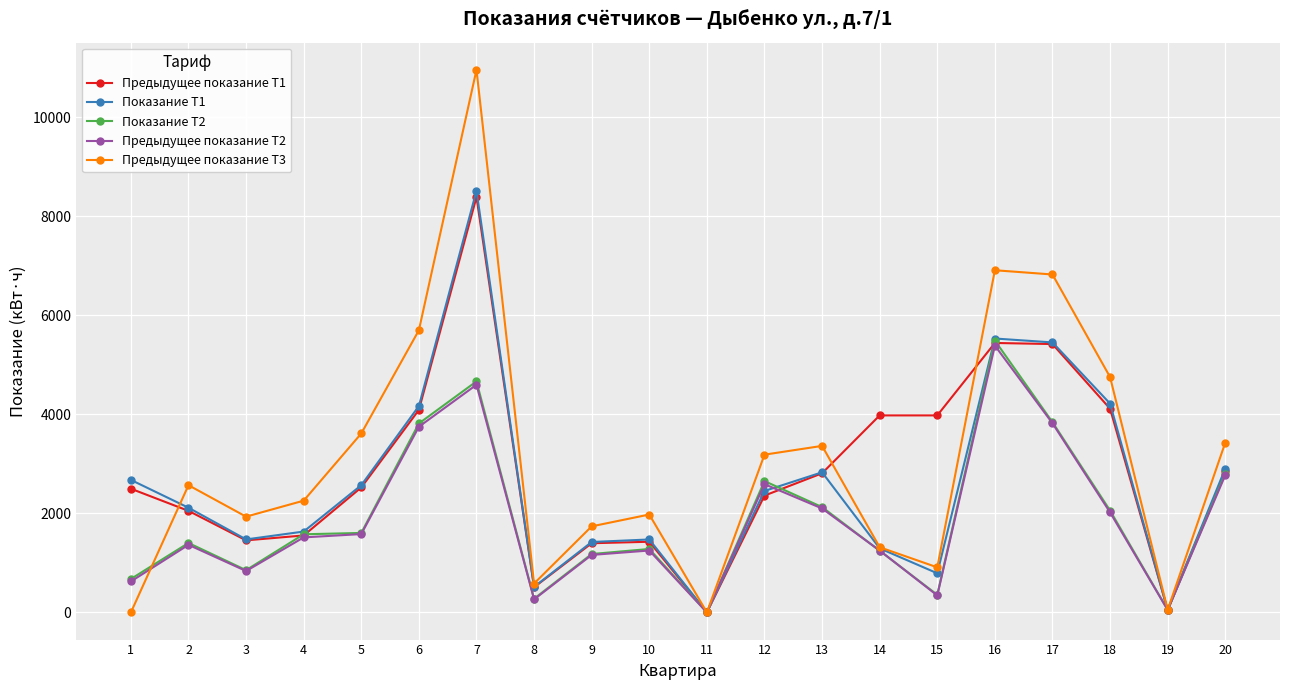

What is the approximate value of Предыдущее показание T1 at 1, to the nearest 100?

2500